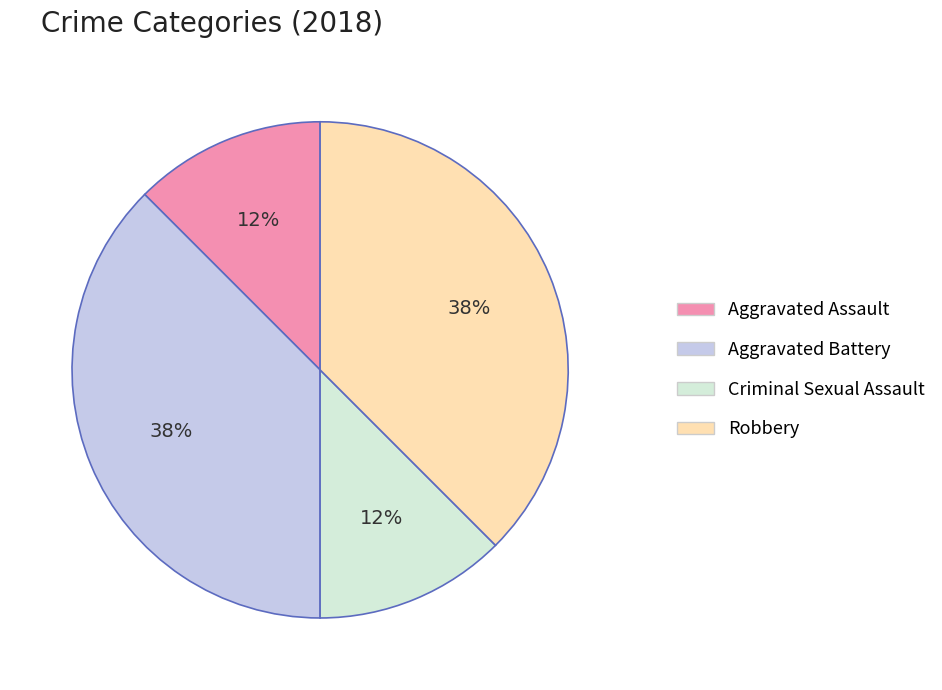

True or false: Criminal Sexual Assault accounts for 12% of the total.

True